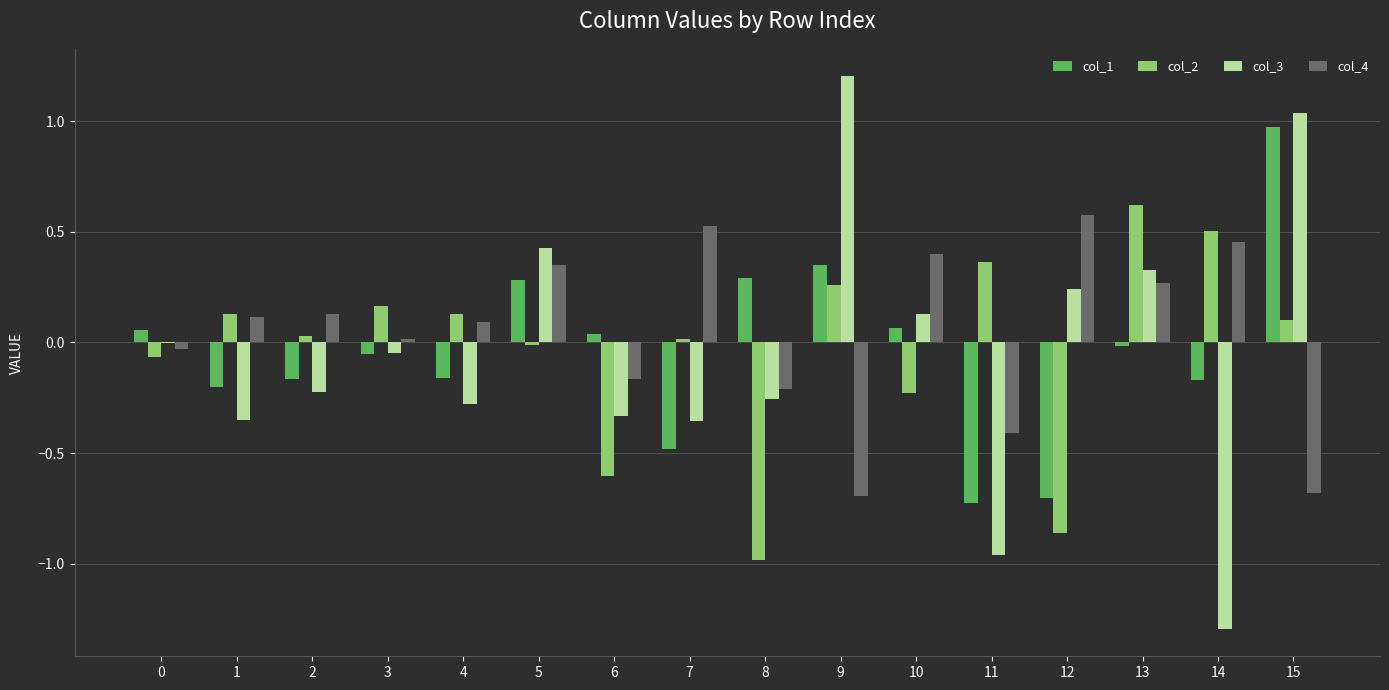

The value of col_1 at 7 is -0.8. True or false?

False